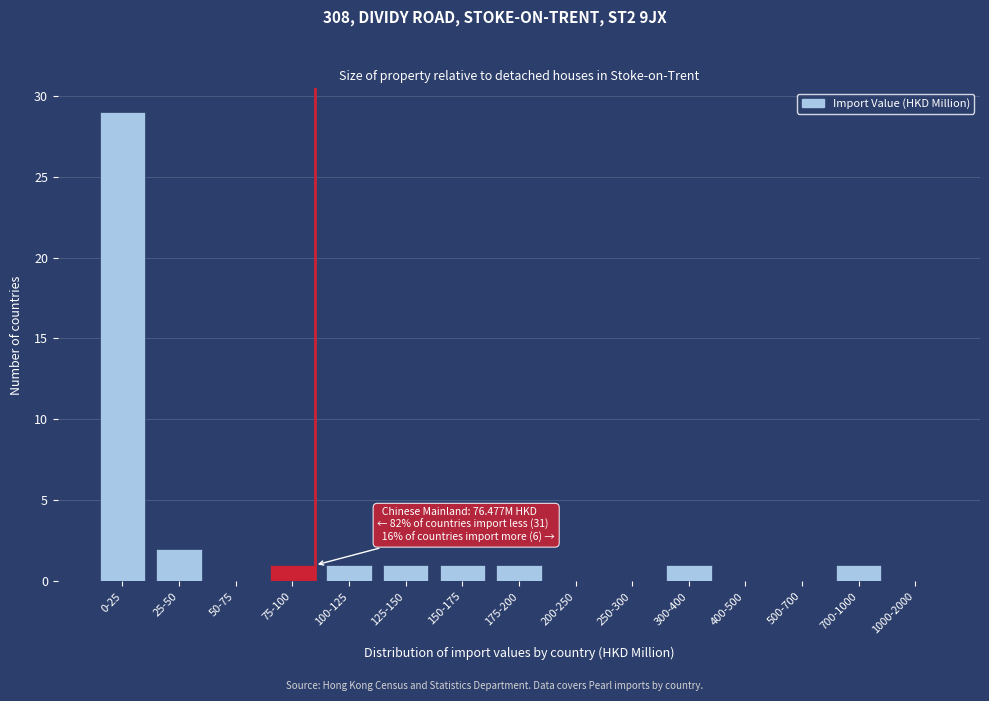

Reading left to right, list all the values displayed in this chart.

0-25=29	25-50=2	50-75=0	75-100=1	100-125=1	125-150=1	150-175=1	175-200=1	200-250=0	250-300=0	300-400=1	400-500=0	500-700=0	700-1000=1	1000-2000=0